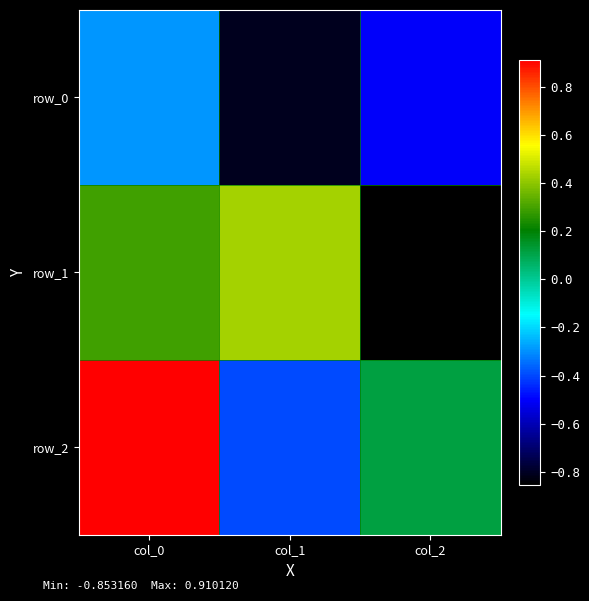

At how many categories does at least one series exceed 0?

3